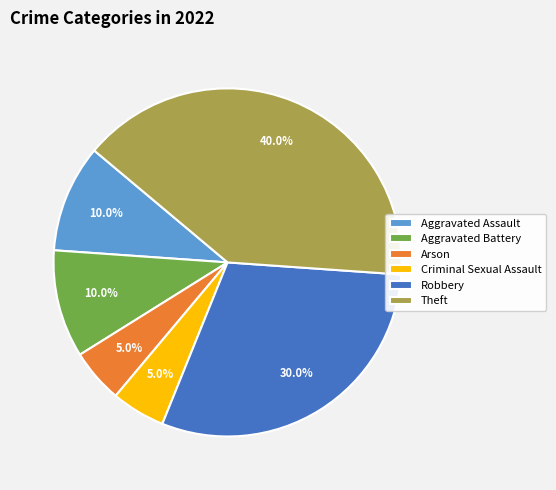

The Theft slice represents 27% of the pie. True or false?

False